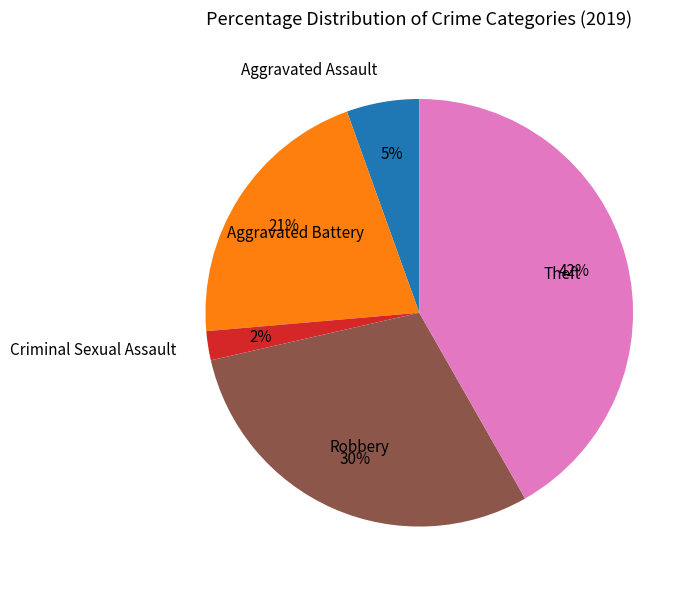

To the nearest percent, what is the average slice percentage?

20%